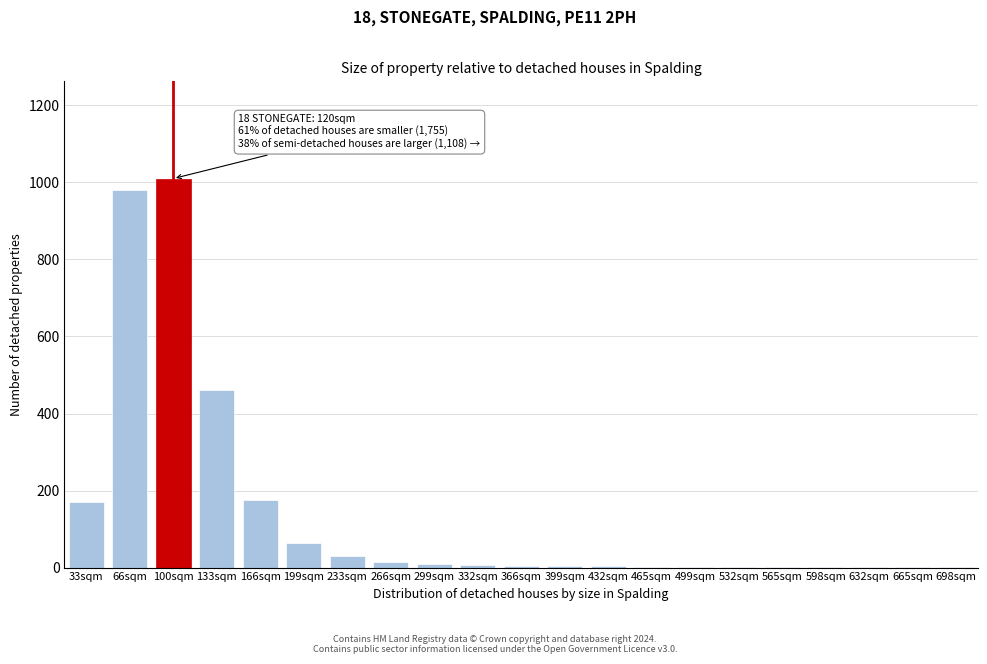

Where is the data nearest to the value 505?

133sqm